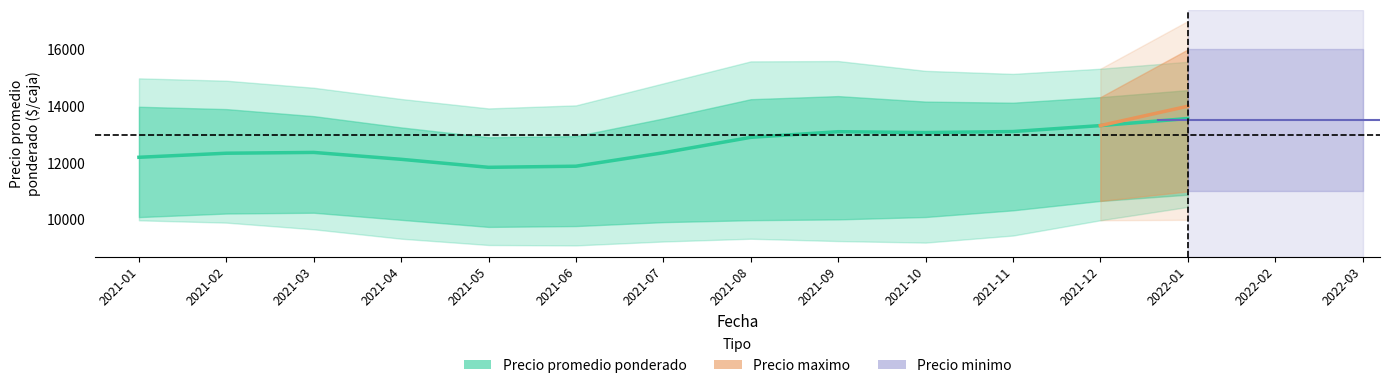

True or false: Precio promedio ponderado and Precio banda baja intersect in this chart.

False